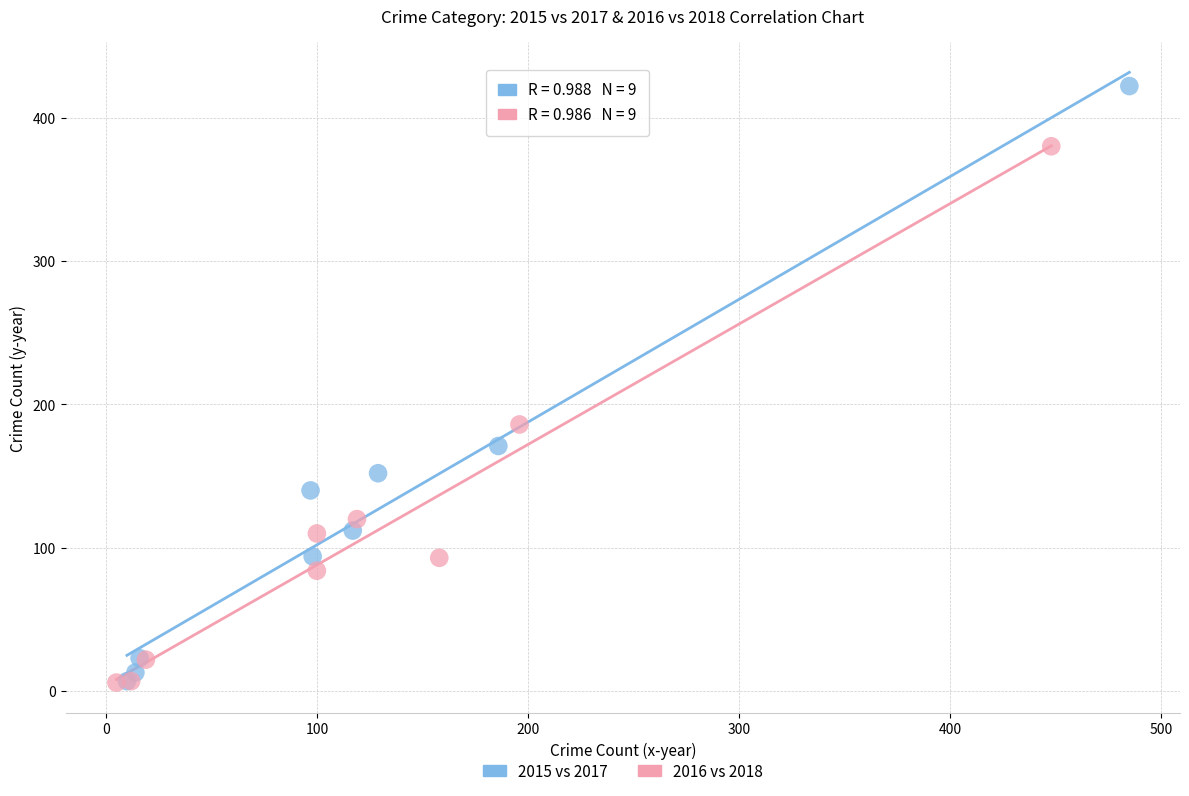

Which series has the widest spread of Y values?

2015 vs 2017